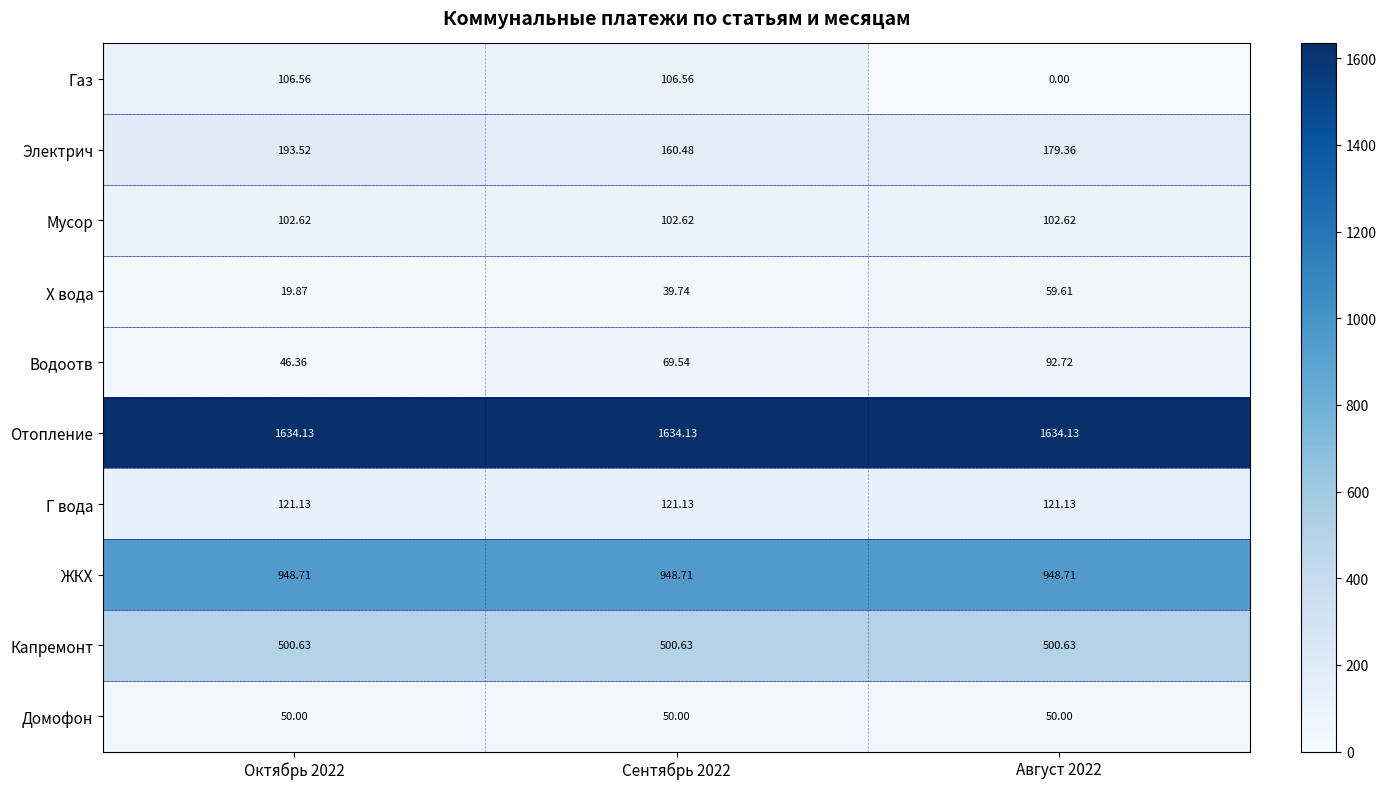

What is the total value across all series at Август 2022?

3688.9